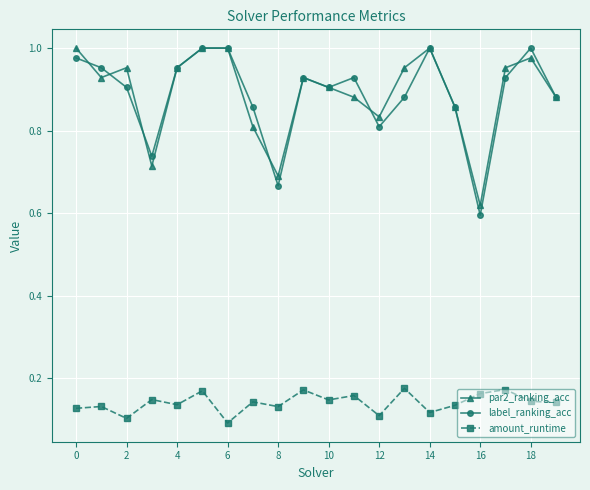

True or false: label_ranking_acc has more than 2 points higher than both neighbors.

True